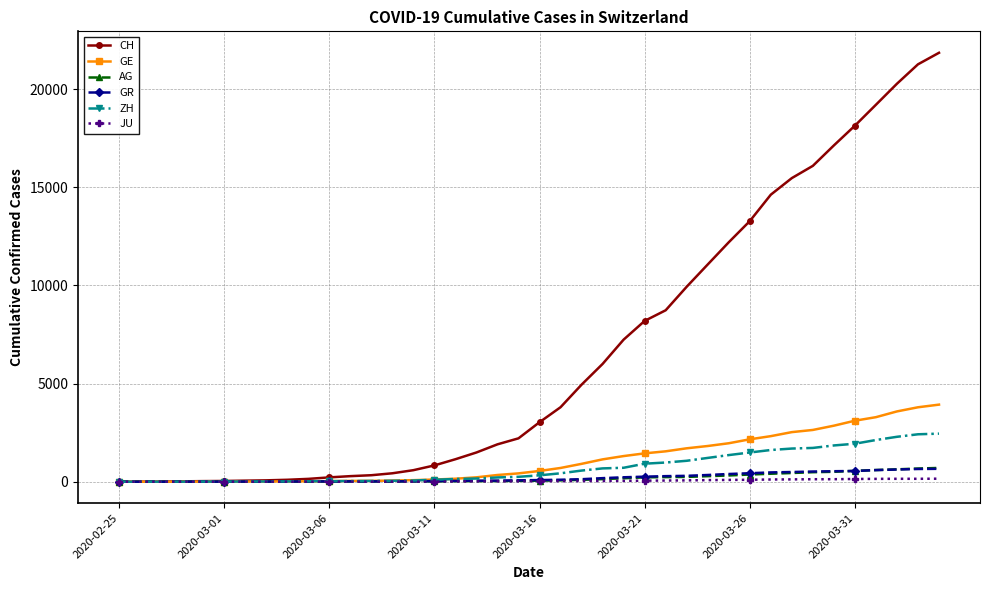

Which series has the widest spread of values?

CH